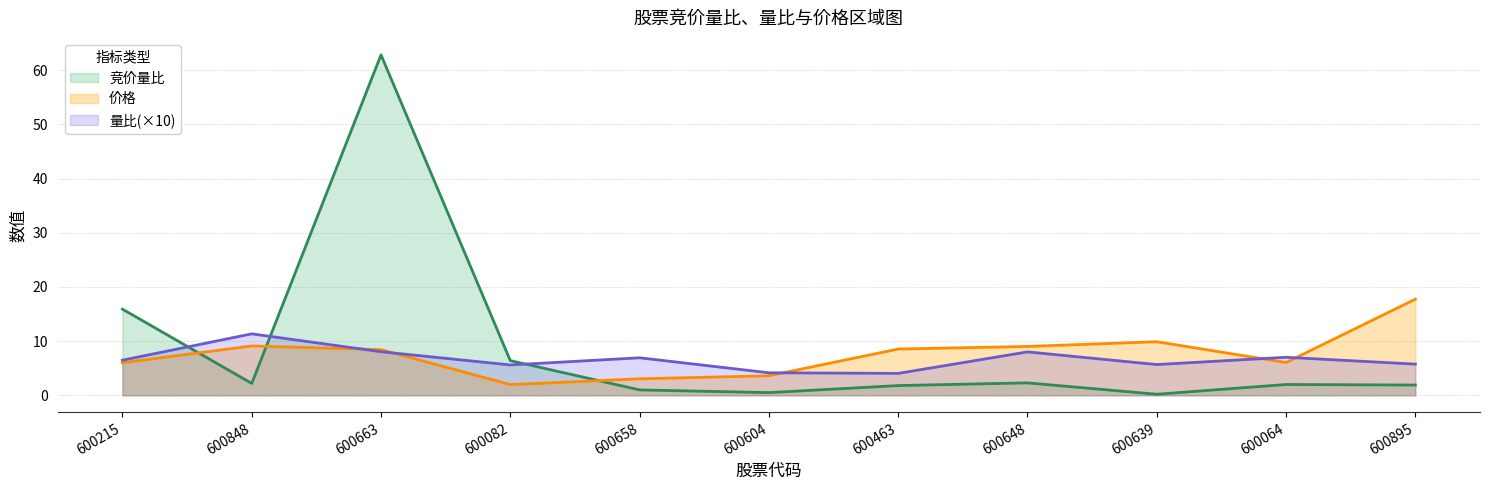

Rank the series by their maximum value, from highest to lowest.

竞价量比, 价格, 量比(×10)